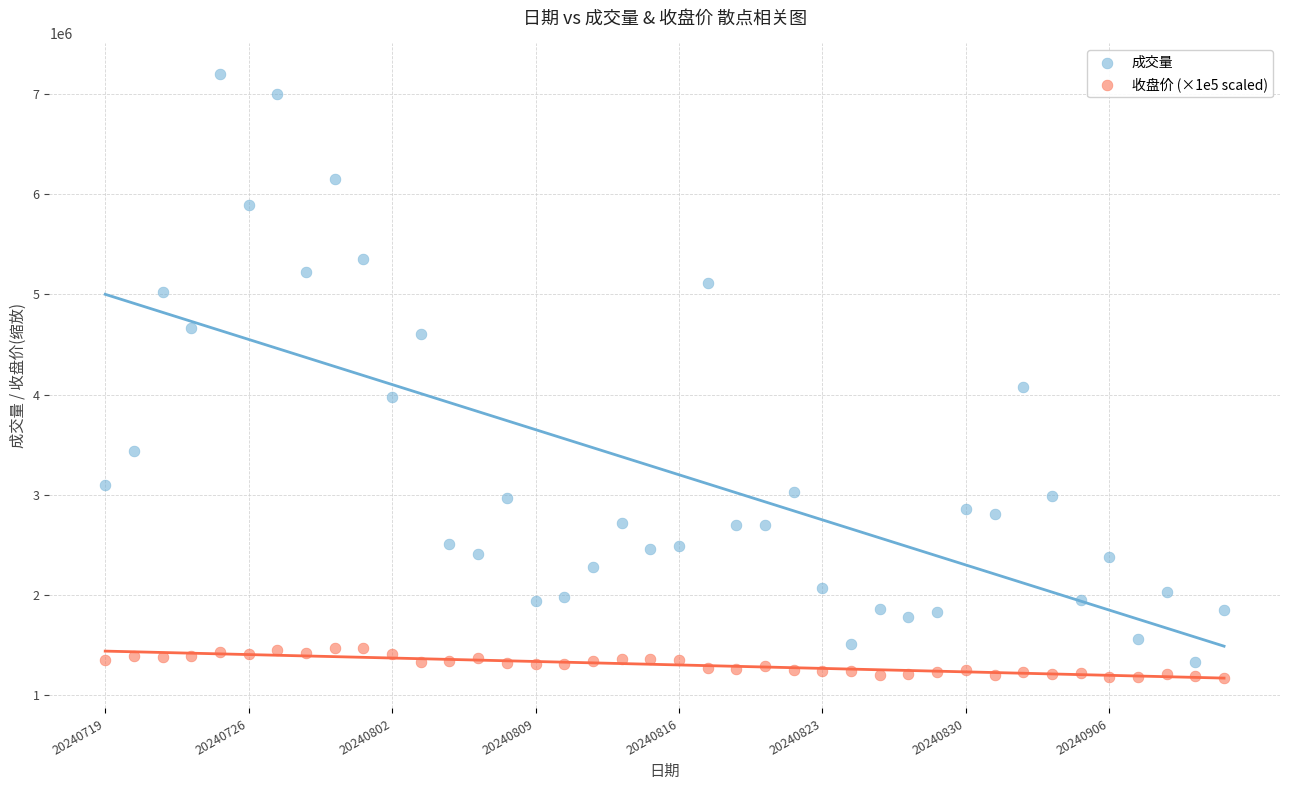

Which series reaches the maximum Y coordinate?

成交量